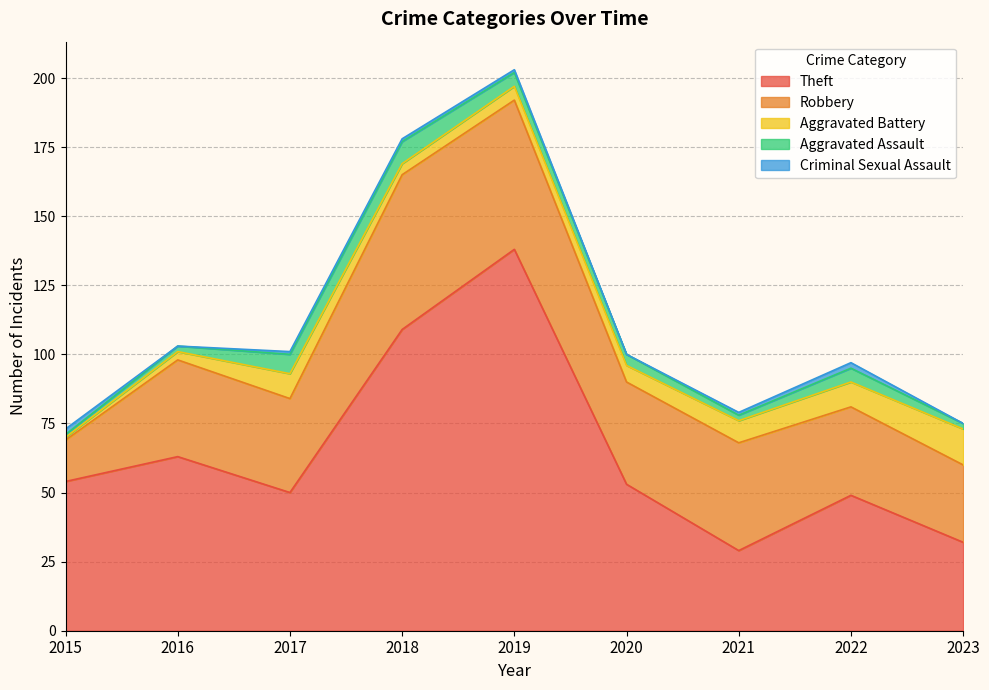

At which category does Robbery reach its first local valley?

2017